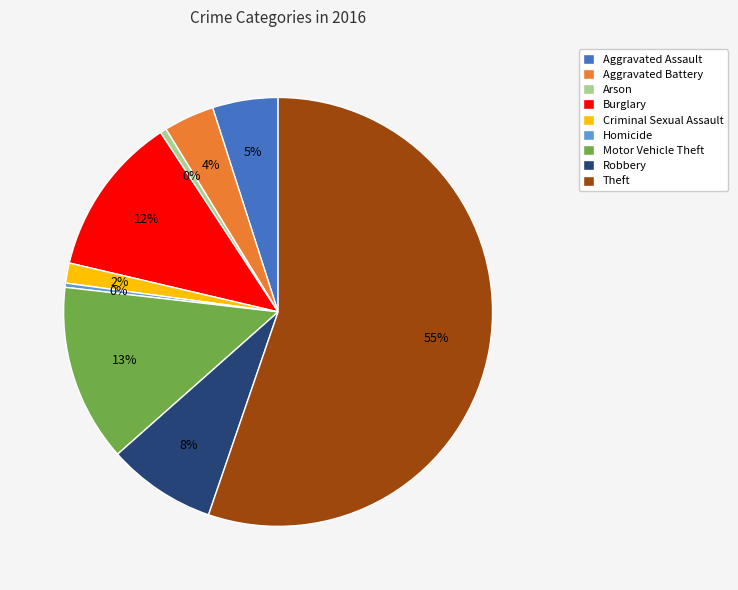

Is the sum of Aggravated Battery and Burglary greater than half?

No